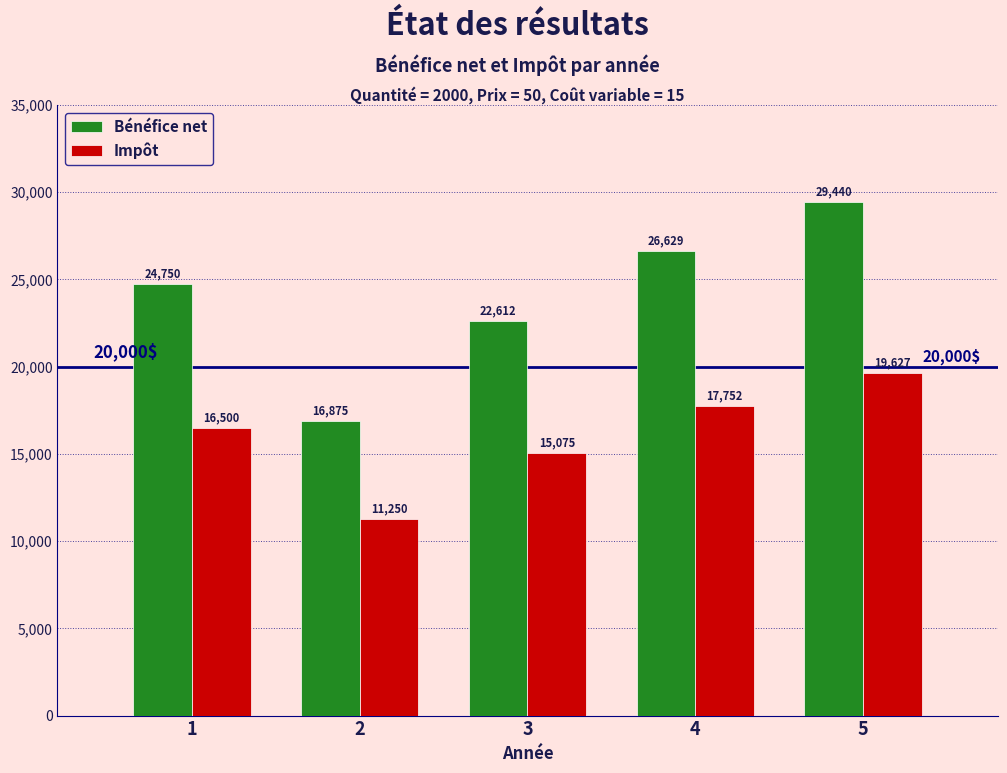

Is it true that Impôt equals 16500.0 at 1?

True